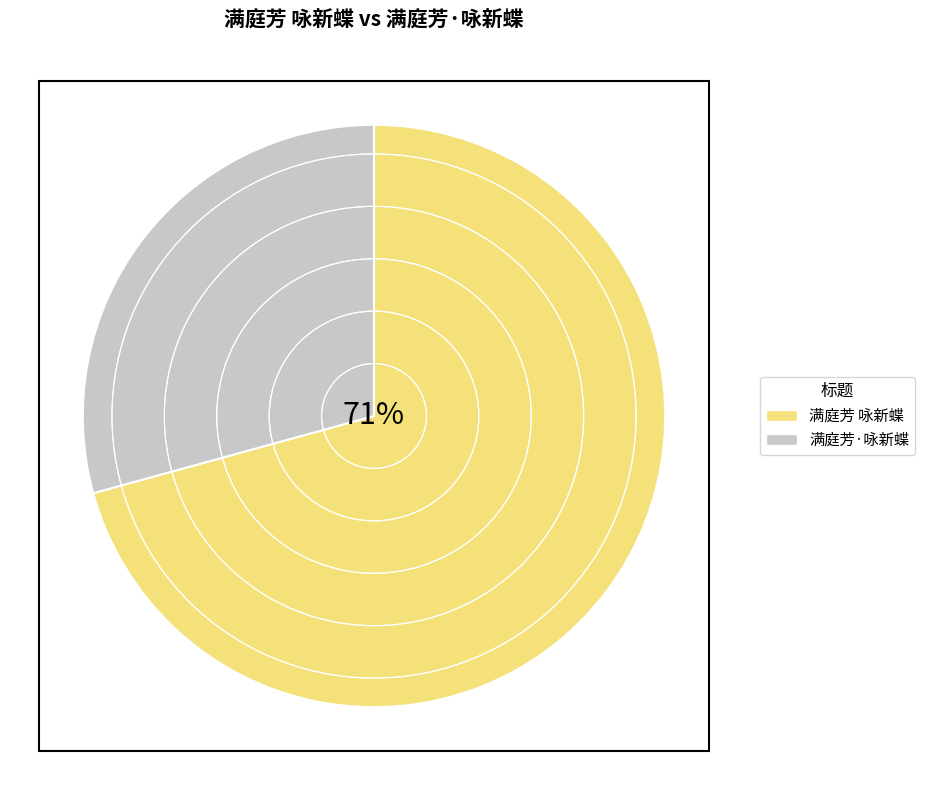

Approximately how many times larger is the value at 满庭芳 咏新蝶 compared to 满庭芳·咏新蝶?

2.4